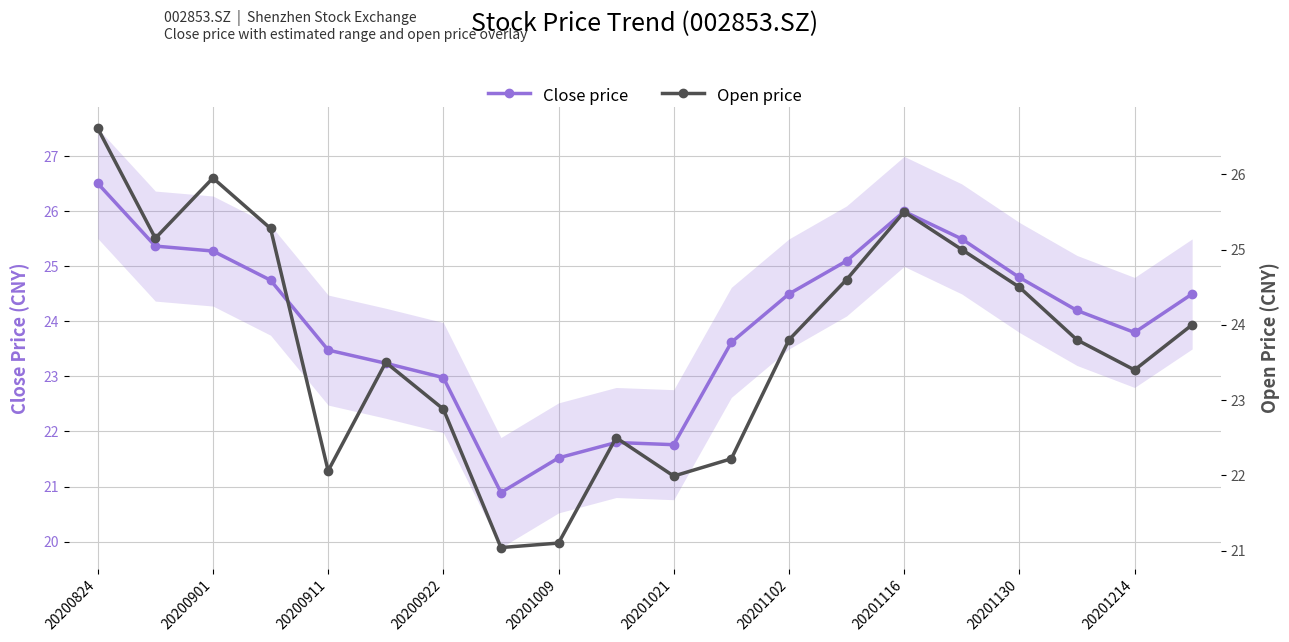

What value does the Open price series have at 17?

23.8